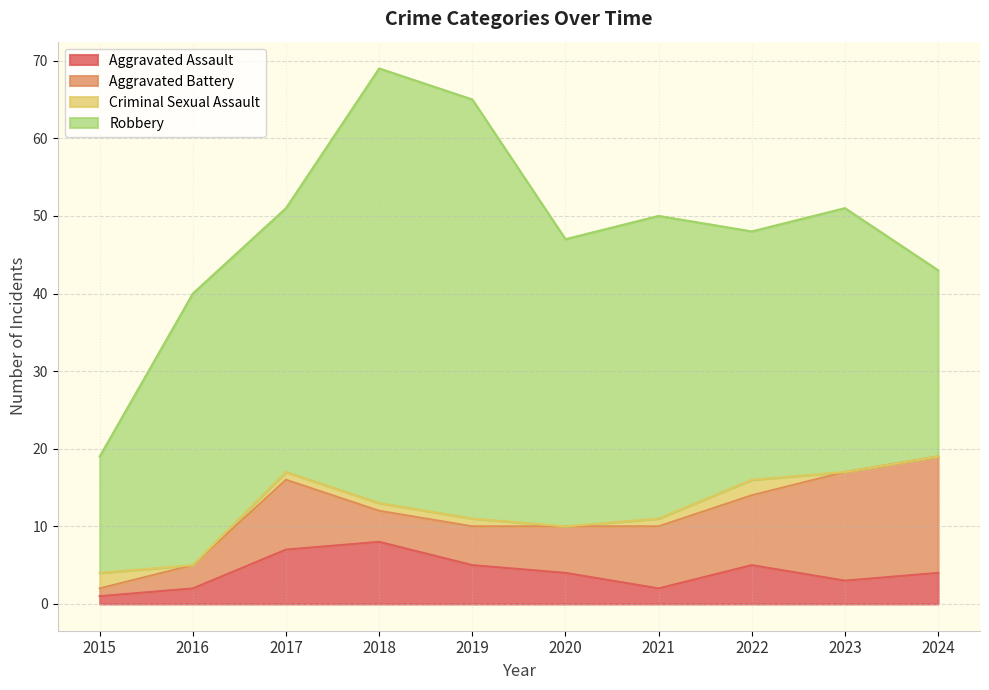

Reading right to left, what are all the values shown in this chart?

Aggravated Assault: 2024=4	2023=3	2022=5	2021=2	2020=4	2019=5	2018=8	2017=7	2016=2	2015=1
Aggravated Battery: 2024=15	2023=14	2022=9	2021=8	2020=6	2019=5	2018=4	2017=9	2016=3	2015=1
Criminal Sexual Assault: 2024=0	2023=0	2022=2	2021=1	2020=0	2019=1	2018=1	2017=1	2016=0	2015=2
Robbery: 2024=24	2023=34	2022=32	2021=39	2020=37	2019=54	2018=56	2017=34	2016=35	2015=15